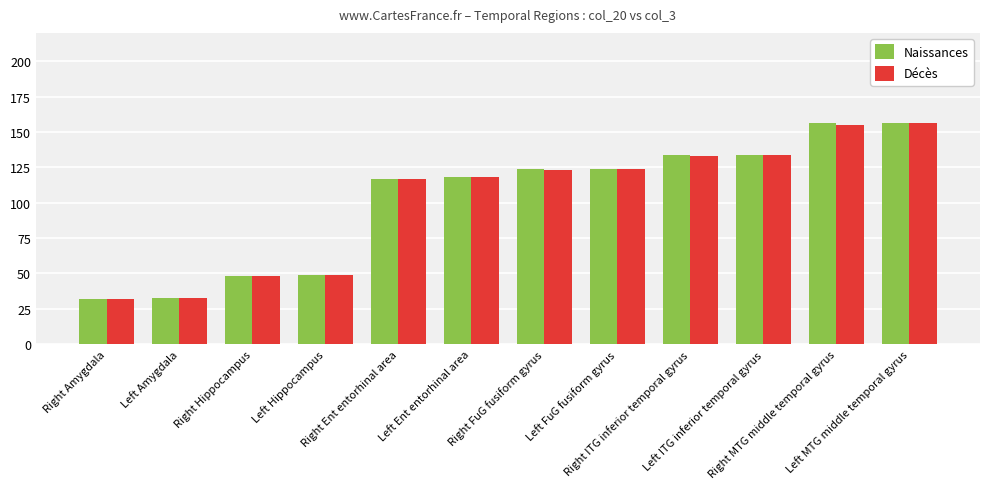

What is the difference between the Décès values at Right FuG fusiform gyrus and Left Amygdala?

90